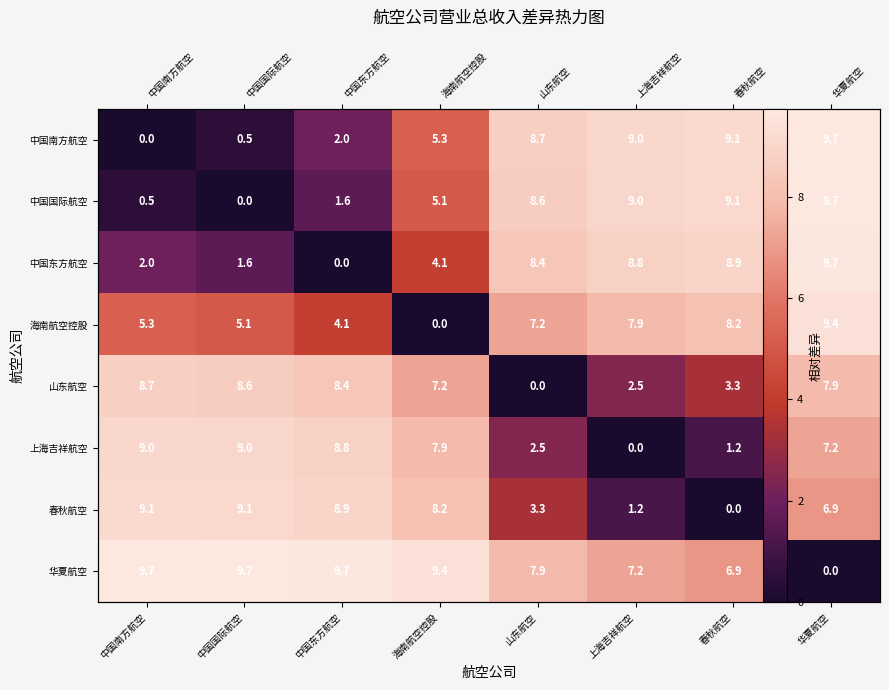

Between 中国国际航空 and 华夏航空, which series saw the biggest shift?

中国国际航空